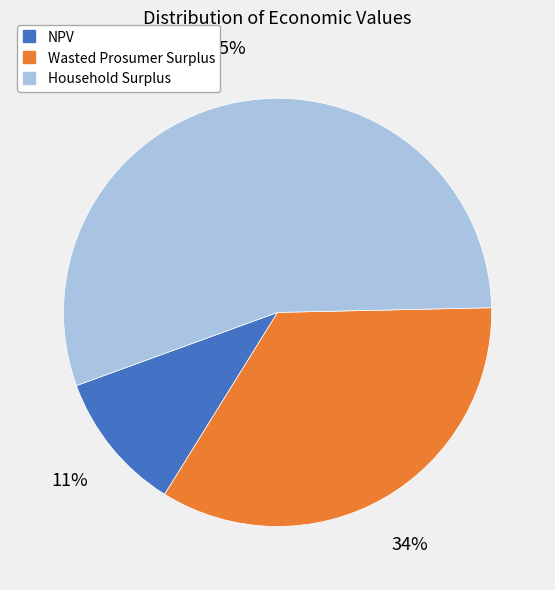

Combined, do Wasted Prosumer Surplus and NPV account for over 50%?

No